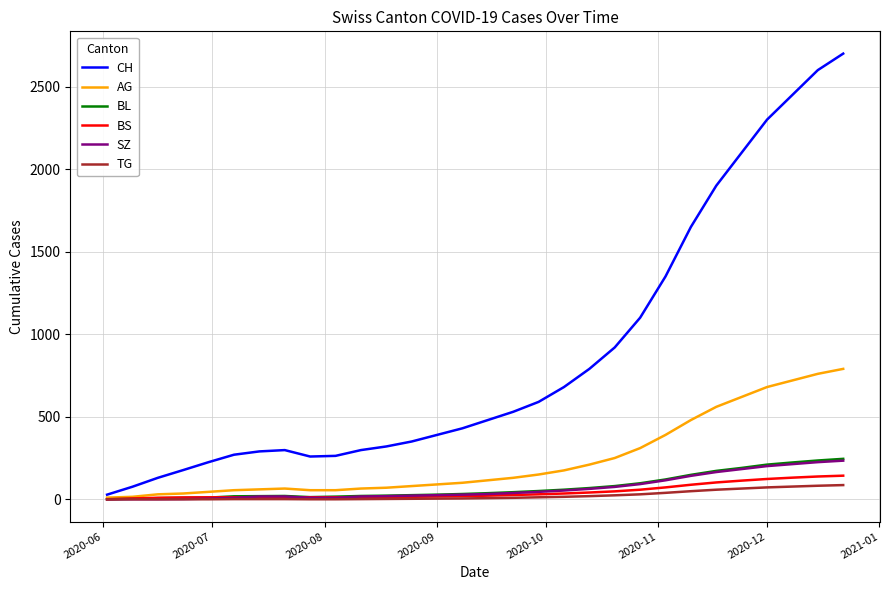

What is the highest value of the CH series?

2700